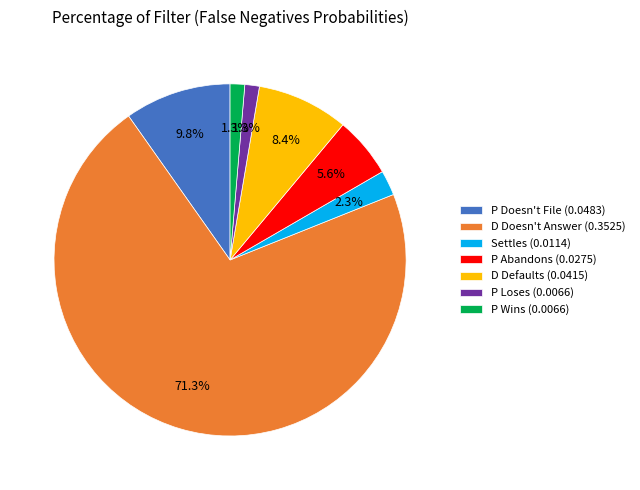

Combined, do P Loses (0.0066) and P Doesn't File (0.0483) account for over 50%?

No